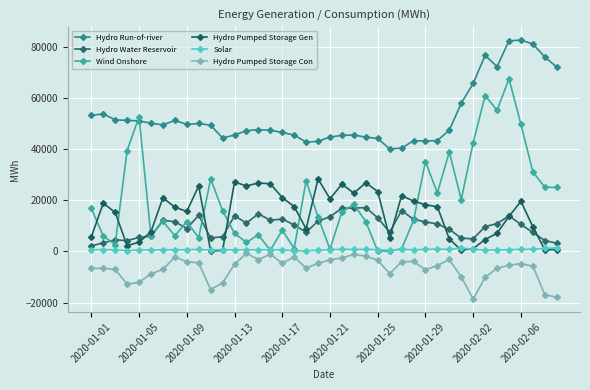

How many values in the Solar series are below 644?

20